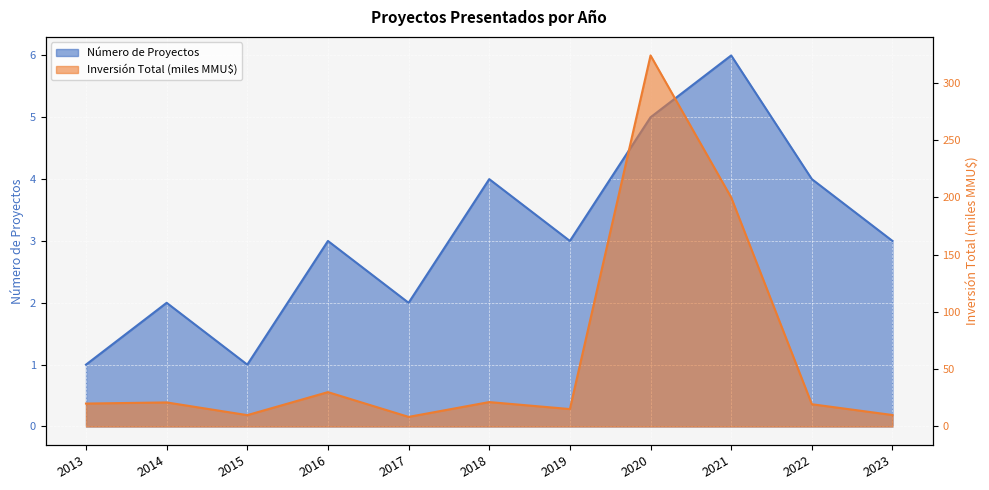

Reading right to left, extract all data points from this chart.

Número de Proyectos: 2023=3.0	2022=4.0	2021=6.0	2020=5.0	2019=3.0	2018=4.0	2017=2.0	2016=3.0	2015=1.0	2014=2.0	2013=1.0
Inversión Total (MMU$): 2023=10.0	2022=19.4	2021=200.0	2020=324.0	2019=15.2	2018=21.3	2017=8.4	2016=30.0	2015=9.9	2014=21.0	2013=20.0